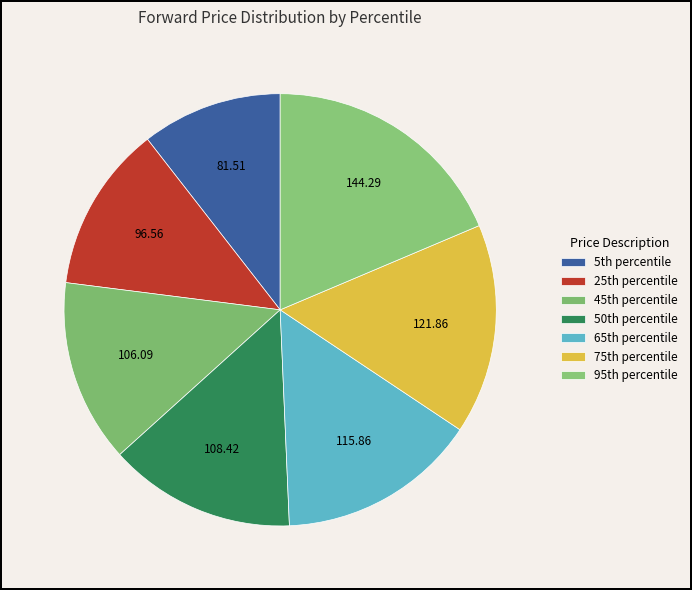

Rank the categories by value from highest to lowest.

95th percentile, 75th percentile, 65th percentile, 50th percentile, 45th percentile, 25th percentile, 5th percentile